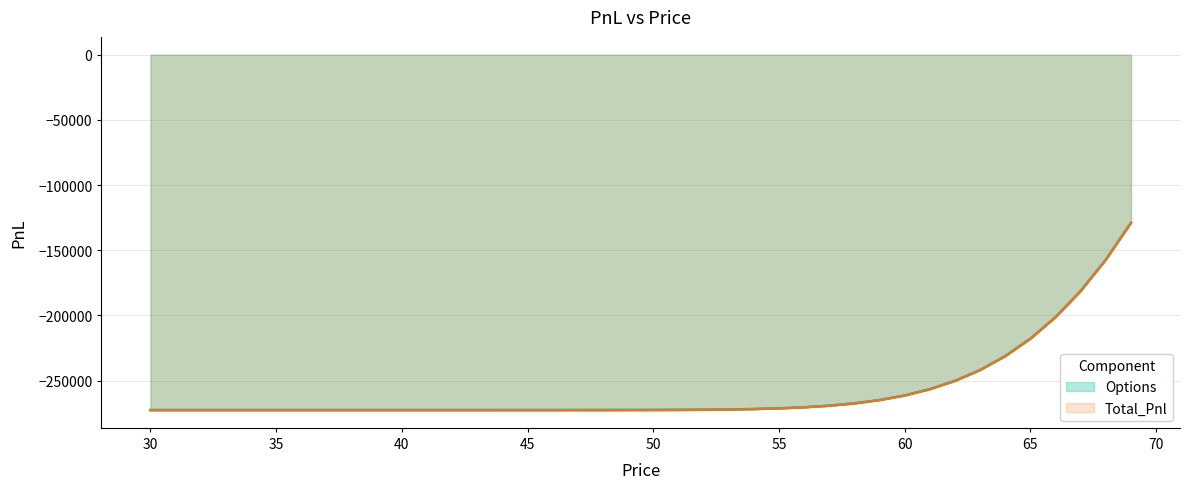

At which label does Options first exceed -272585?

51